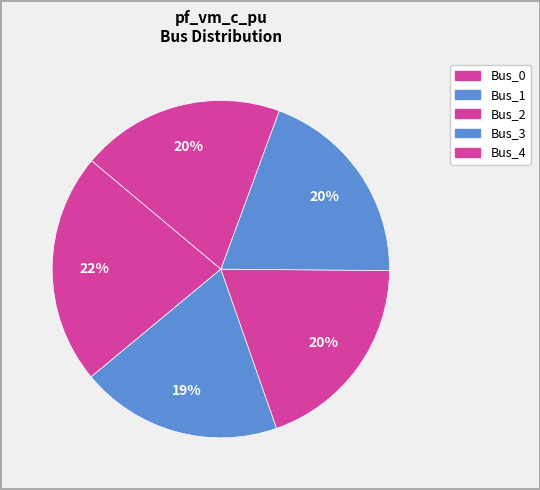

Count the number of slices in the pie.

5